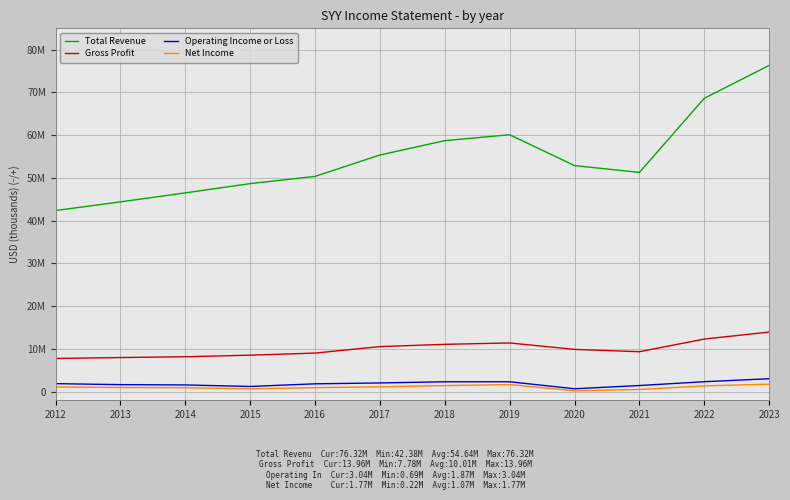

At which label does Net Income reach its peak?

2023